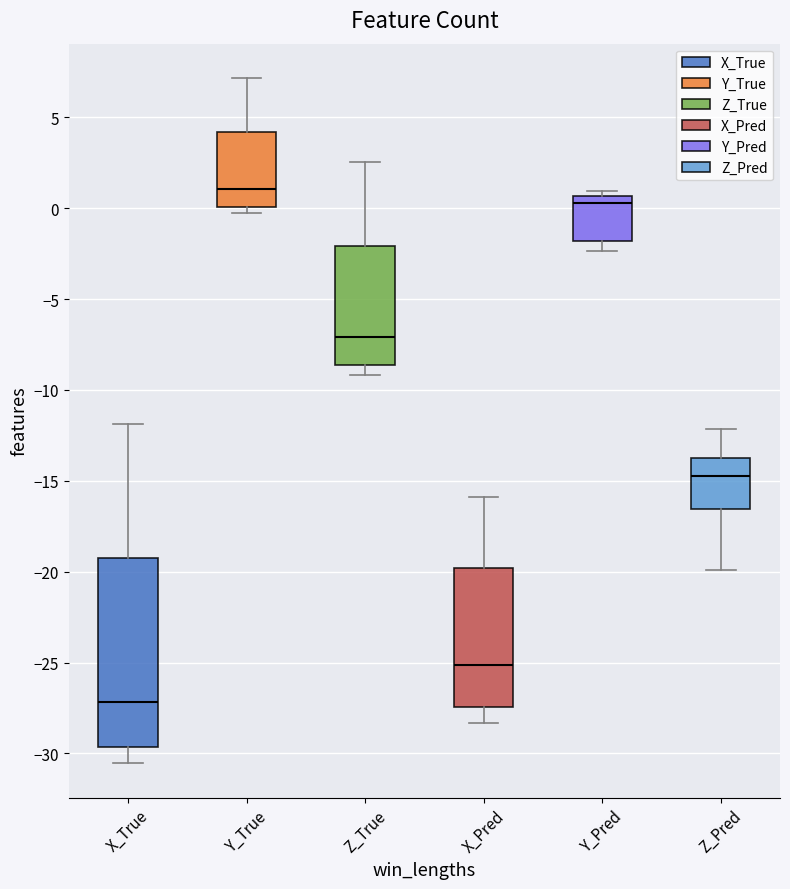

Reading left to right, transcribe this box plot: for each box, give where its median line is, the range the box spans, and where its two whiskers end, as read against the y-axis. The values are not printed on the chart, so give them approximately, as read against the axis.

X_True: median -27.0, box -29.5 to -19.5, whiskers -30.5 to -12.0
Y_True: median 1.0, box 0.0 to 4.0, whiskers -0.5 to 7.0
Z_True: median -7.0, box -8.5 to -2.0, whiskers -9.0 to 2.5
X_Pred: median -25.0, box -27.5 to -20.0, whiskers -28.5 to -16.0
Y_Pred: median 0.5 (just below the box's upper edge), box -2.0 to 0.5, whiskers -2.5 to 1.0
Z_Pred: median -15.0, box -16.5 to -14.0, whiskers -20.0 to -12.0